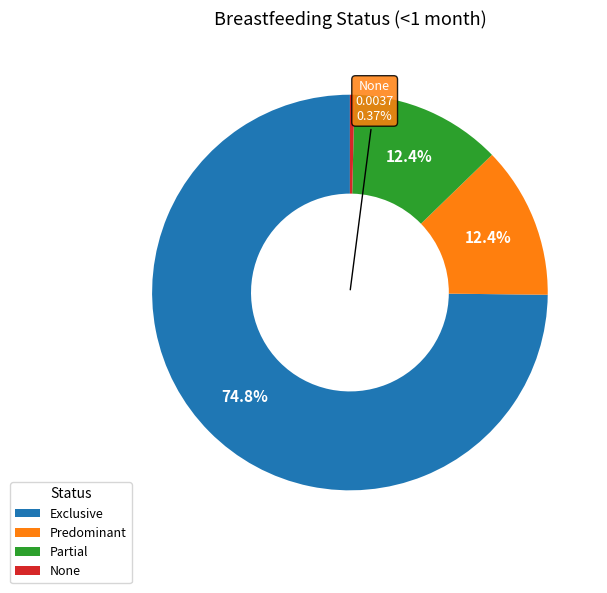

What is the largest slice in the pie chart?

Exclusive